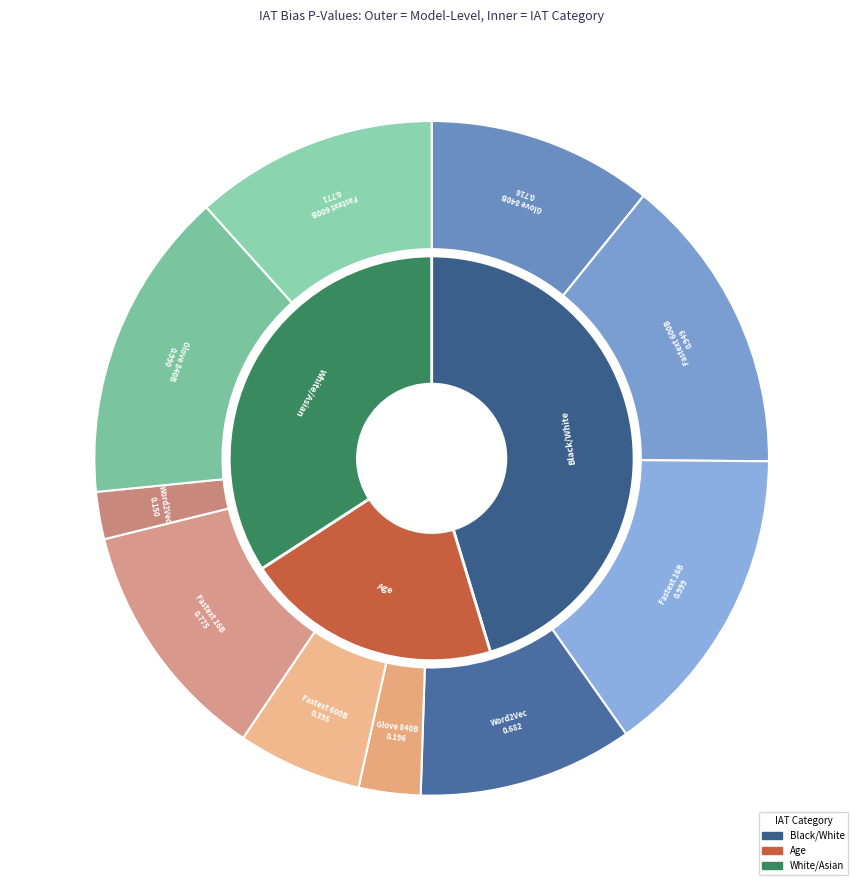

To the nearest percent, what is the difference between the White/Asian (Fastext 600B) and Age (Glove 840B) slice percentages?

9%